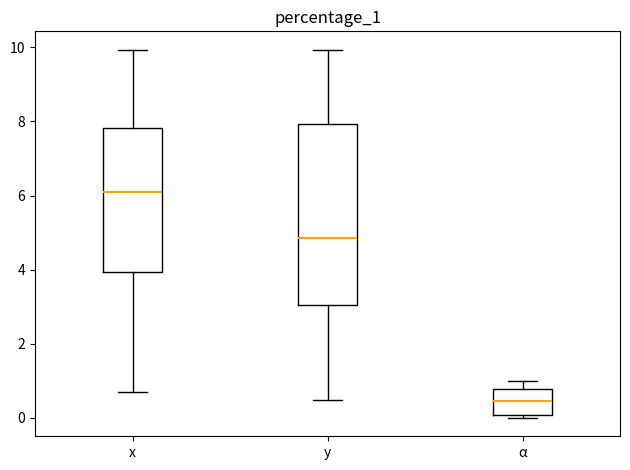

Where does the median line of the box for x sit on the y-axis? The values are not printed on the chart, so give them approximately, as read against the axis.

6.2